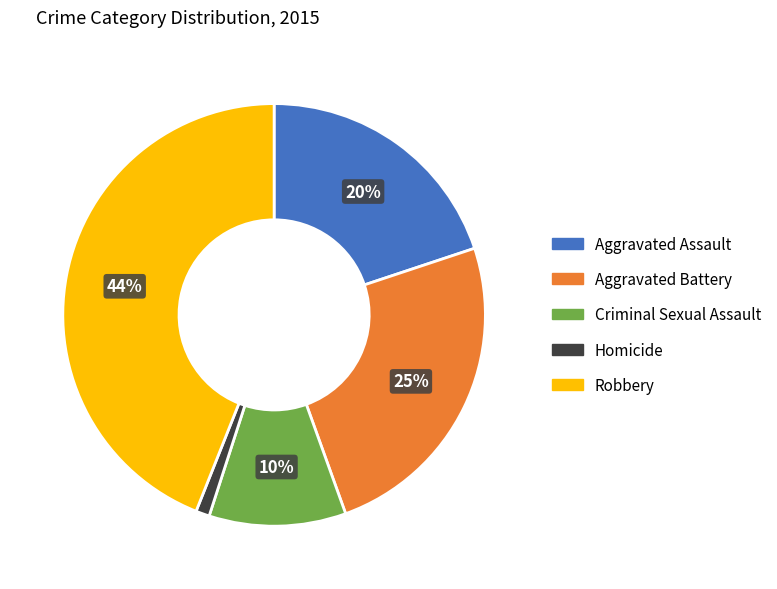

To the nearest percent, what percentage of the pie is Robbery?

44%